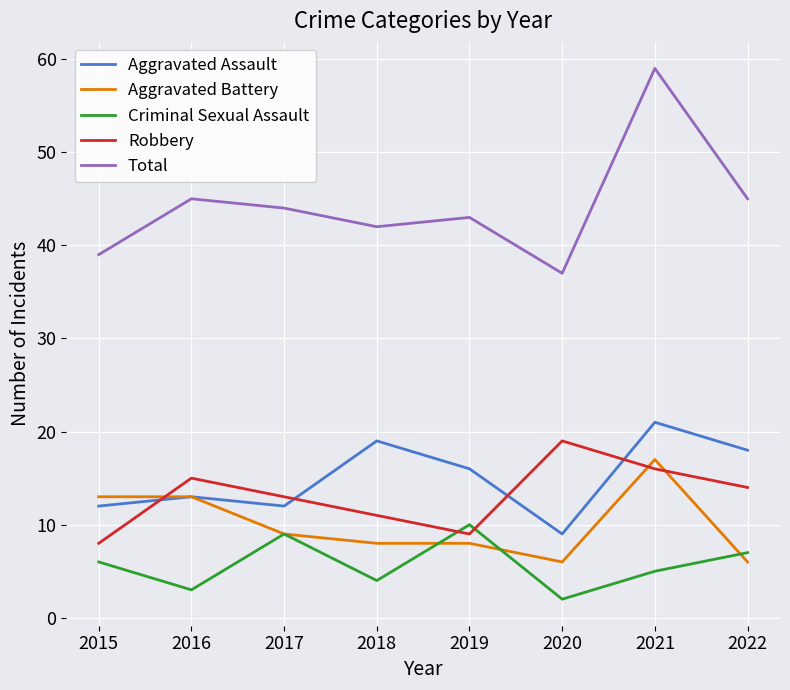

True or false: Robbery and Total cross at least once.

False